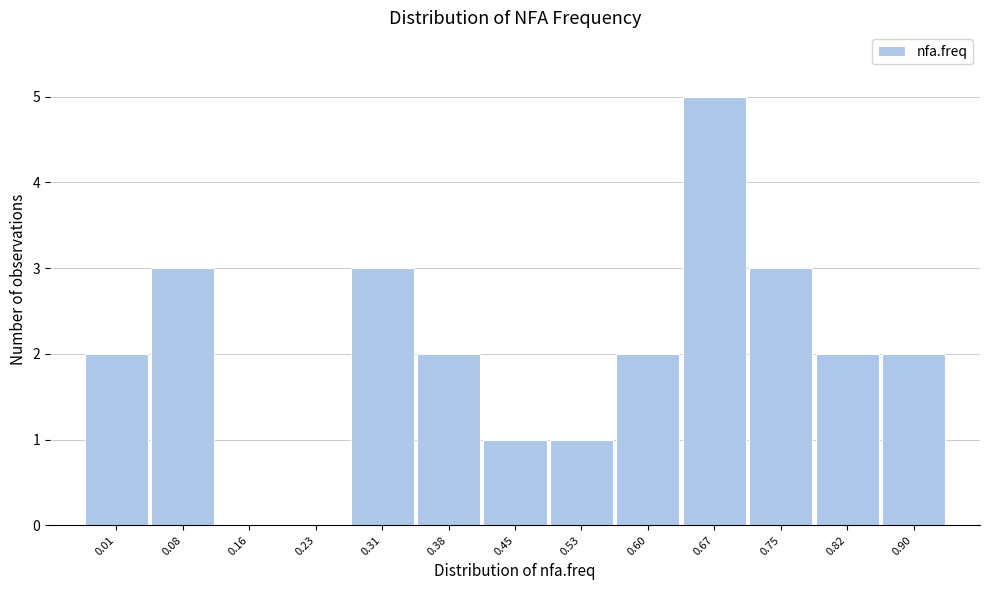

Reading left to right, what are all the values shown in this chart?

0.01=2	0.08=3	0.16=0	0.23=0	0.31=3	0.38=2	0.45=1	0.53=1	0.60=2	0.67=5	0.75=3	0.82=2	0.90=2